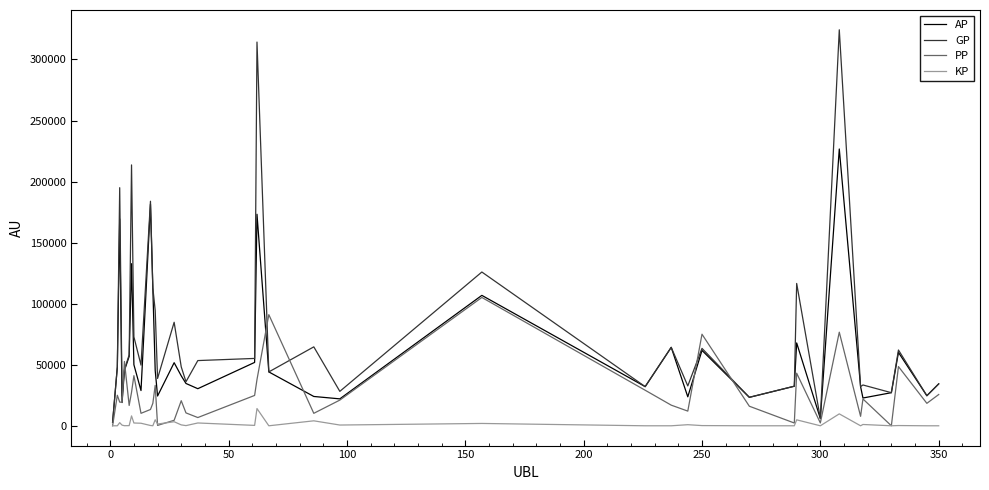

Which series has the largest range (max minus min)?

GP